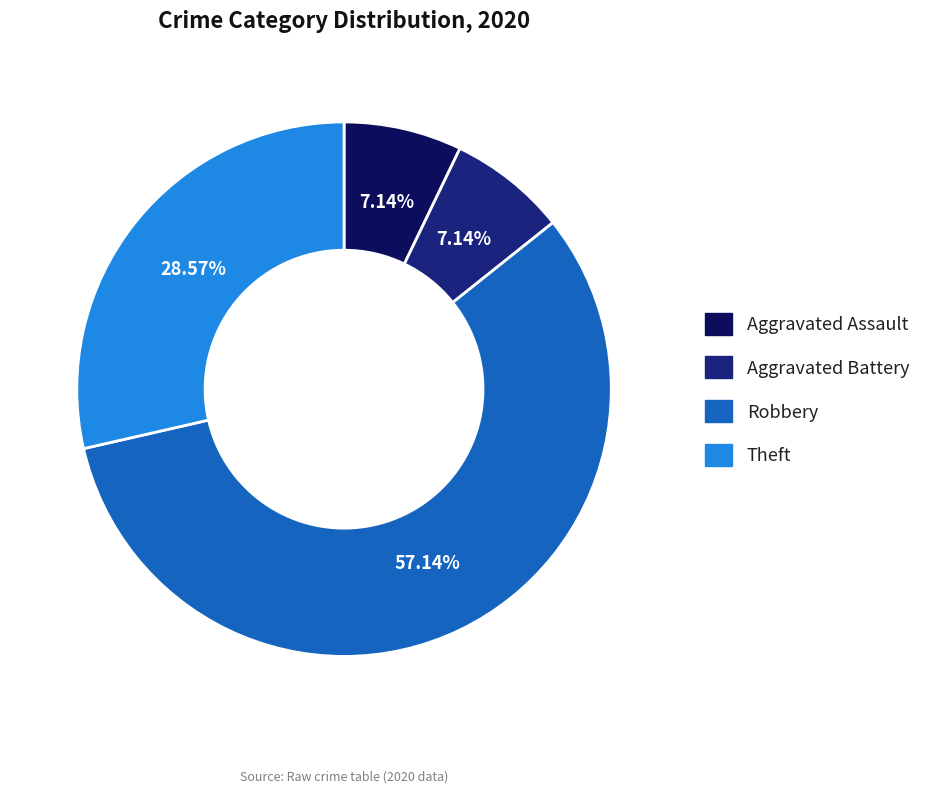

Does any single category account for the majority?

Yes